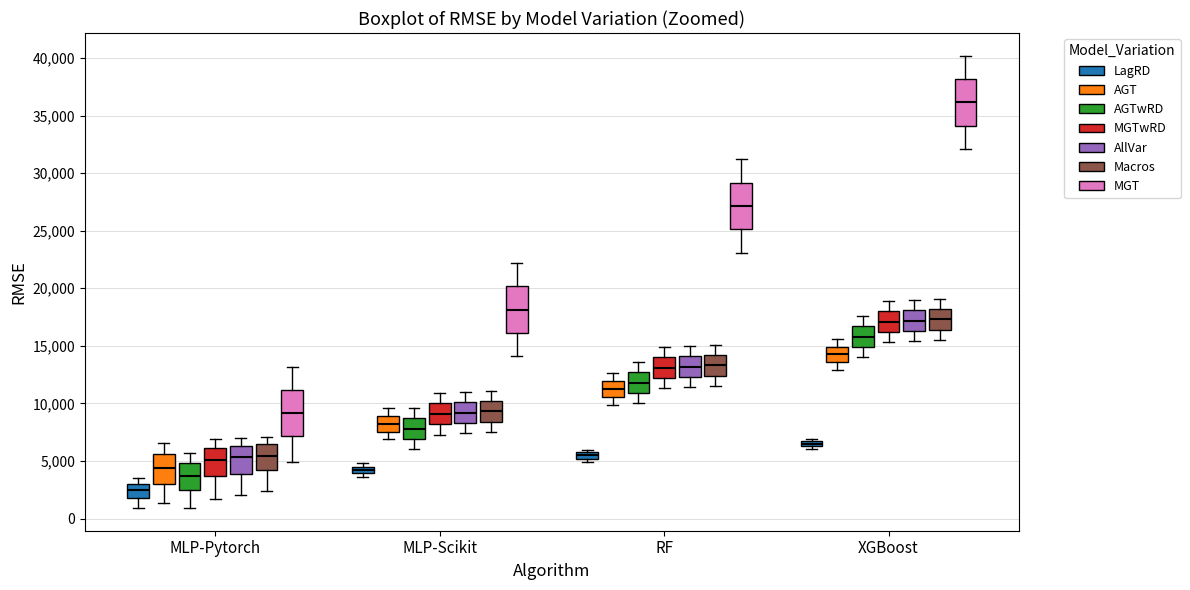

Where does the lower whisker of the box for RF (Macros) end on the y-axis? The values are not printed on the chart, so give them approximately, as read against the axis.

11500